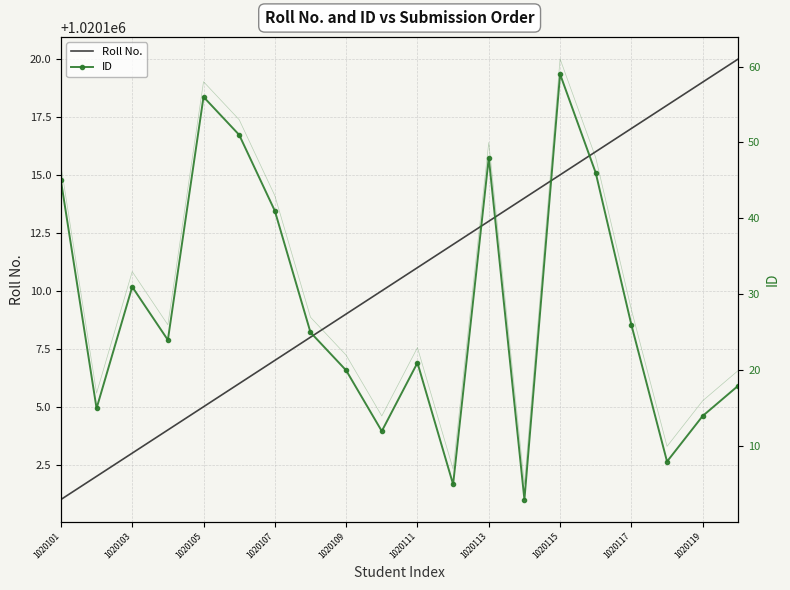

Is this an area chart (filled region under the line)?

No